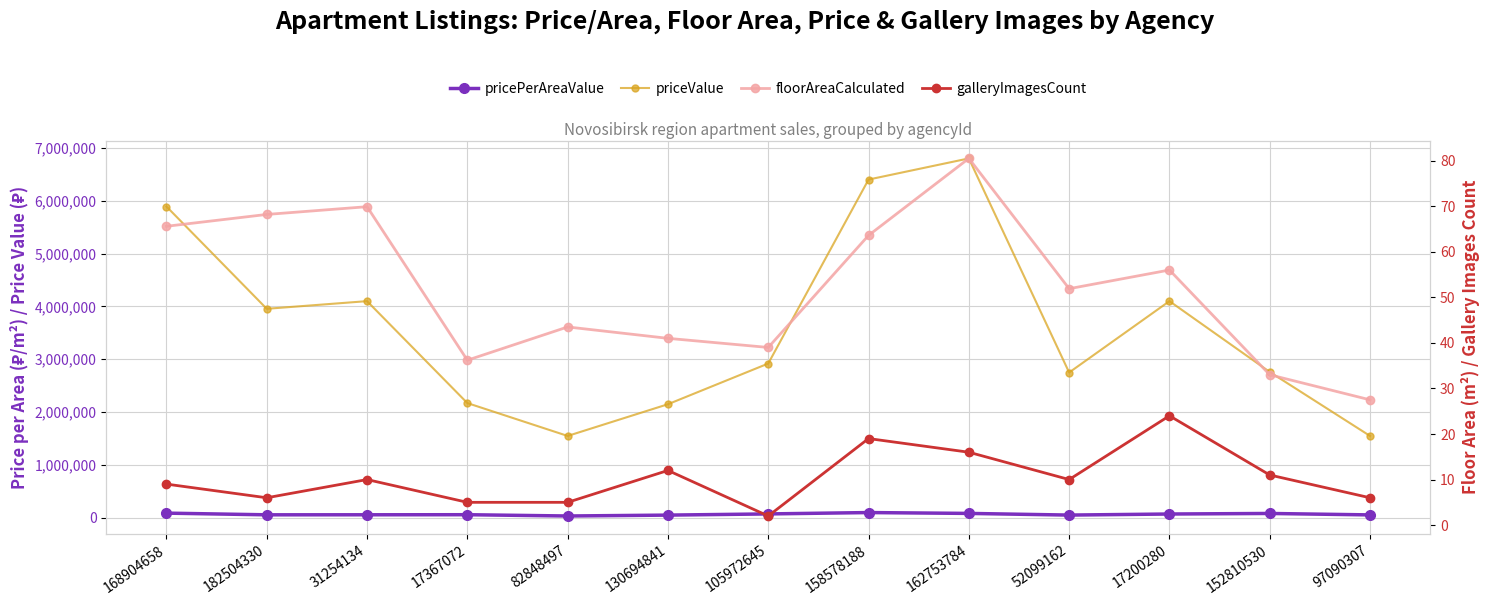

At how many categories does at least one series exceed 2153421?

10